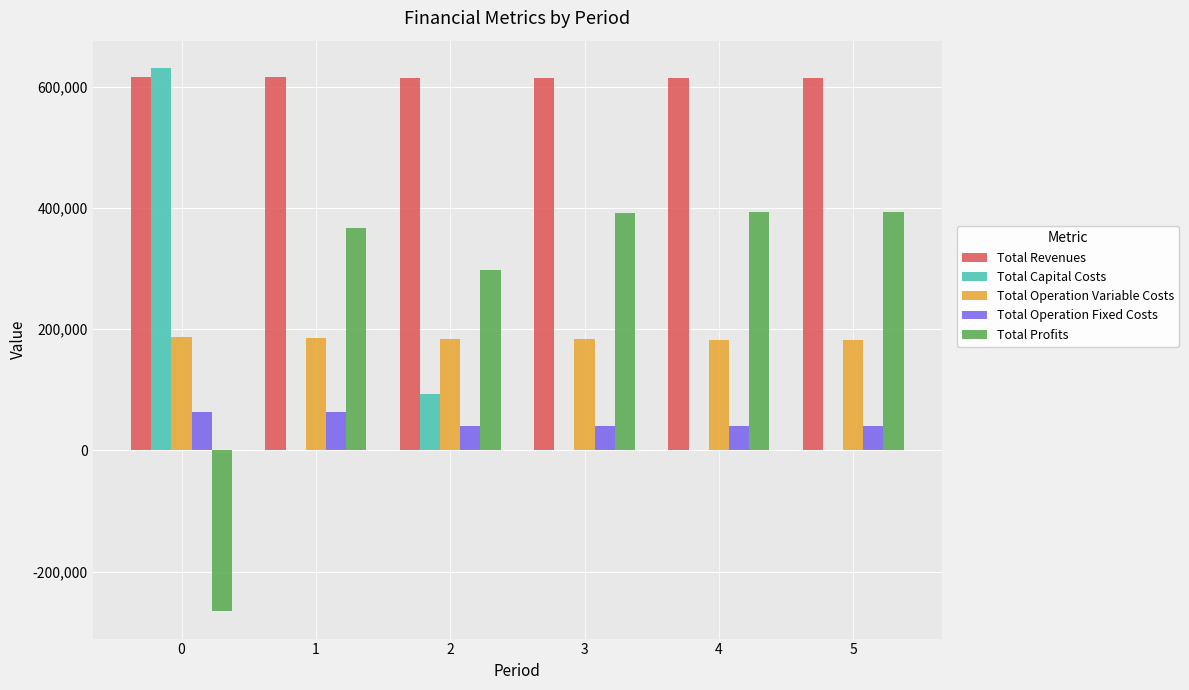

Which series has the widest spread of values?

Total Profits